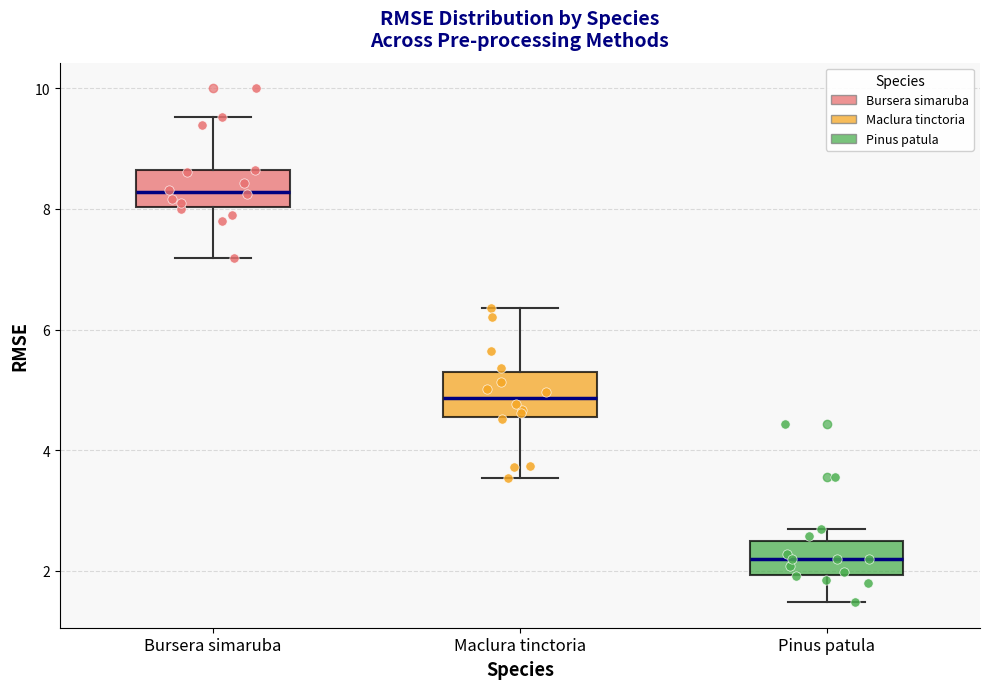

Where is the lower edge of the box for Pinus patula on the y-axis? The values are not printed on the chart, so give them approximately, as read against the axis.

2.0